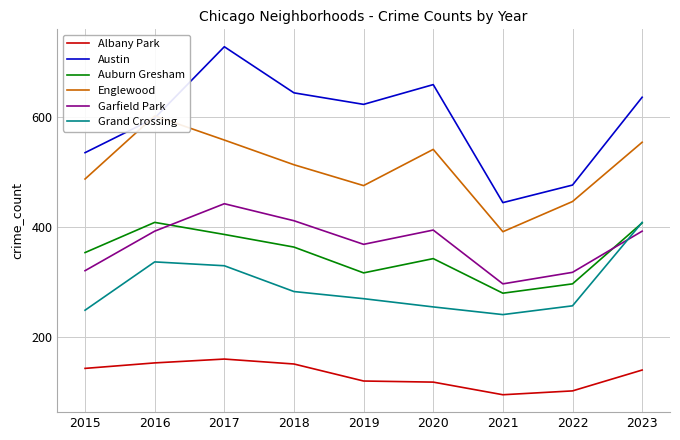

The value of Austin at 2021 is 444. True or false?

True